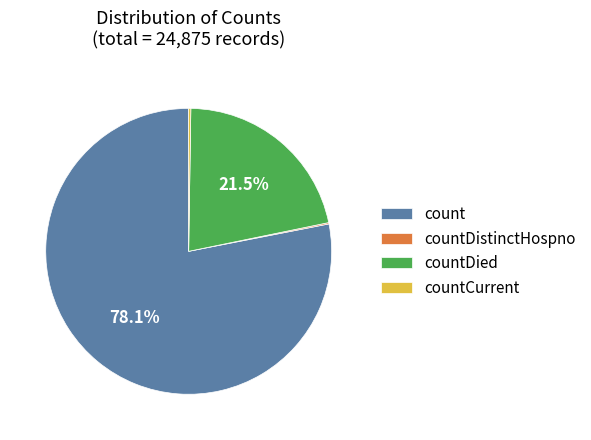

Is count the majority of the pie?

Yes